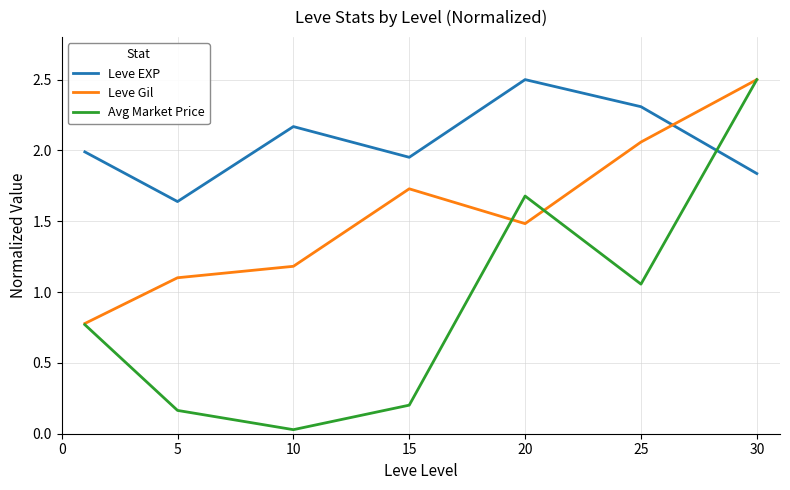

Which series has the largest total across all categories?

Leve EXP